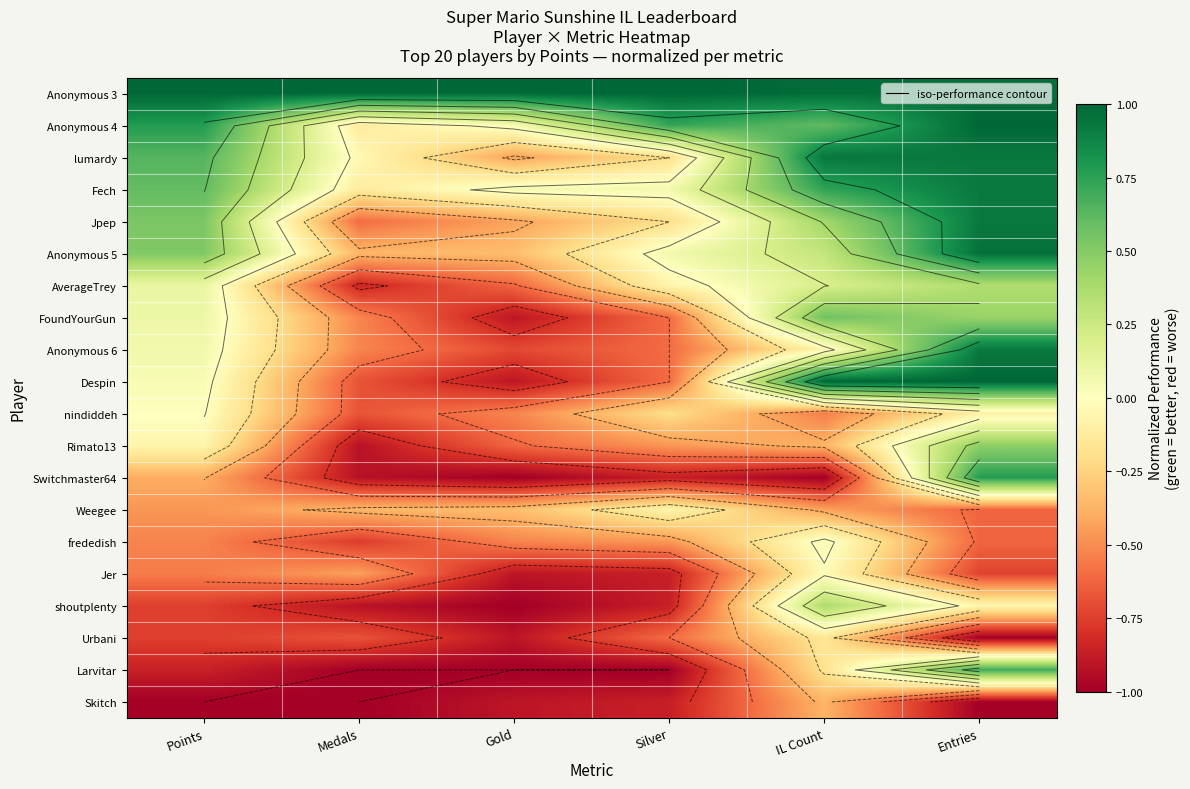

At Entries, list the series in order from smallest to largest.

Urbani, Skitch, Jer, Weegee, frededish, nindiddeh, shoutplenty, AverageTrey, FoundYourGun, Rimato13, Larvitar, Switchmaster64, lumardy, Fech, Jpep, Anonymous 6, Anonymous 3, Anonymous 5, Anonymous 4, Despin